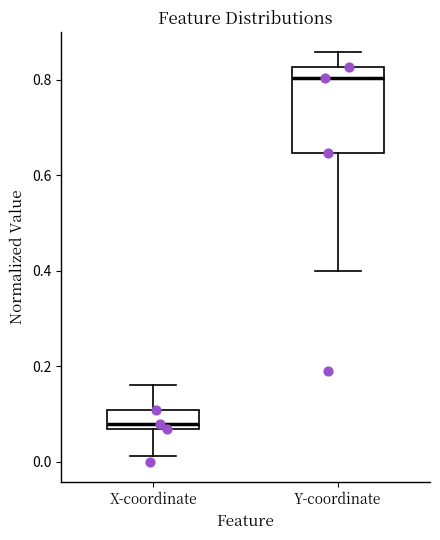

Where does the median line of the box for Y-coordinate sit on the y-axis? The values are not printed on the chart, so give them approximately, as read against the axis.

0.80